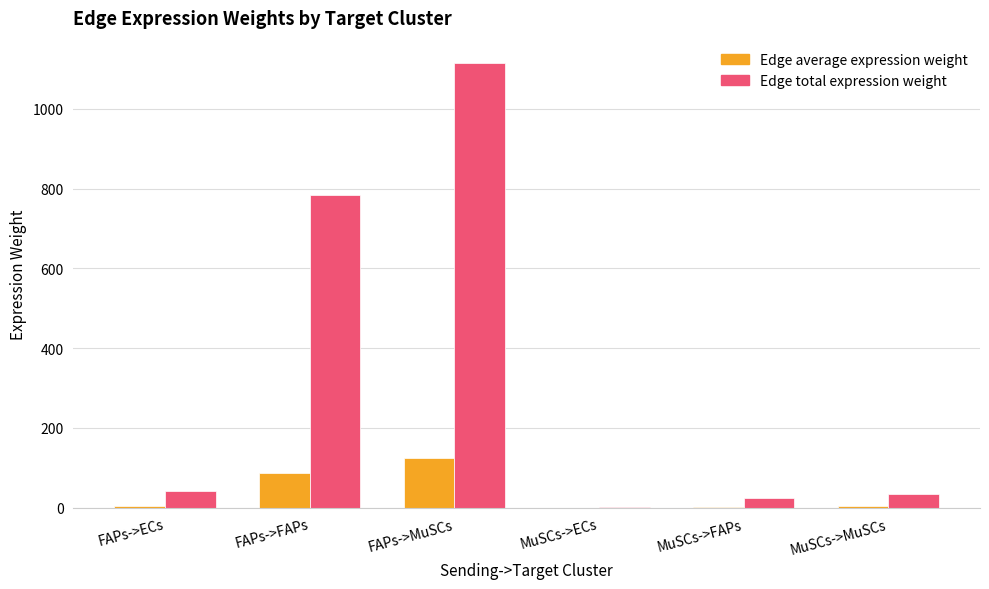

What value does the Edge total expression weight series have at MuSCs->ECs?

1.3